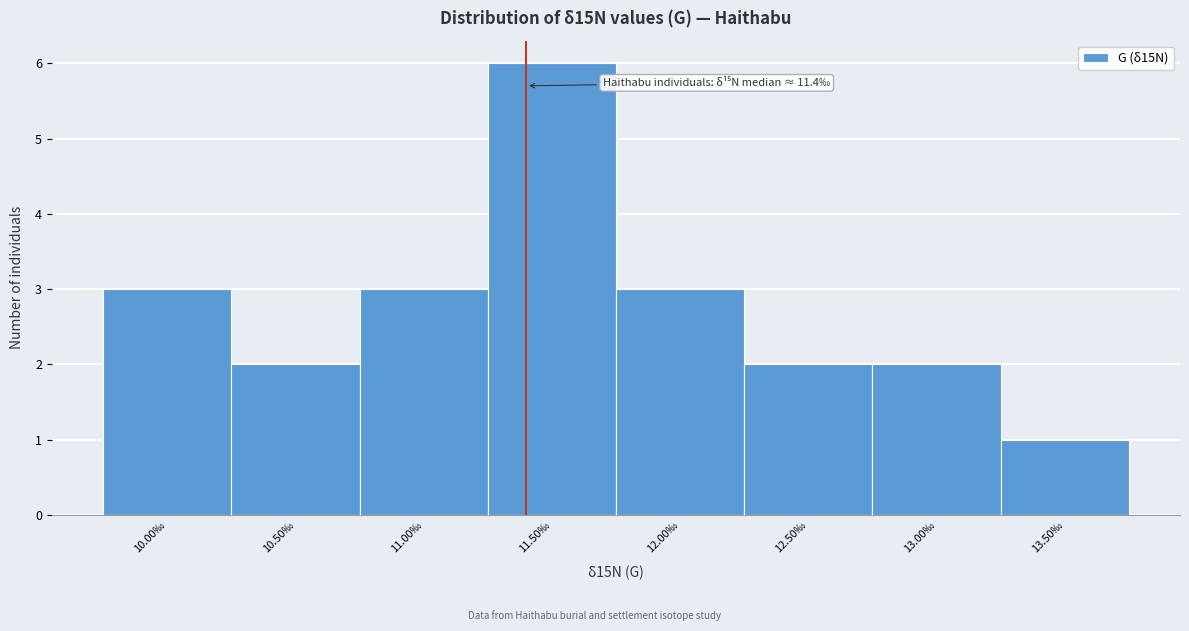

Which range on the x-axis has the tallest bar?

11.25 to 11.75